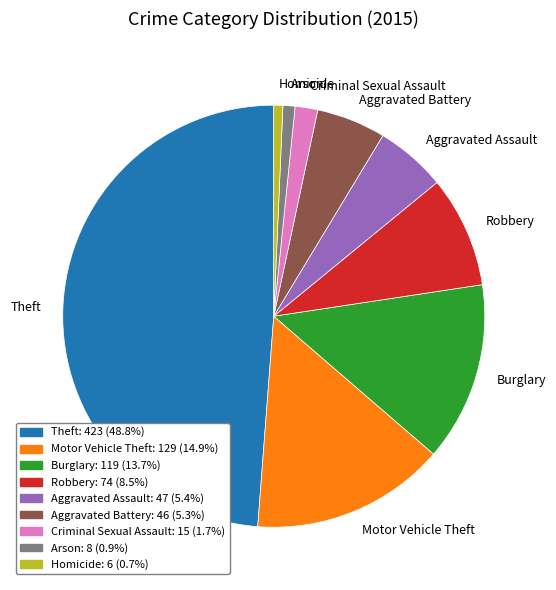

Is it true that Burglary is 8% of the pie?

False